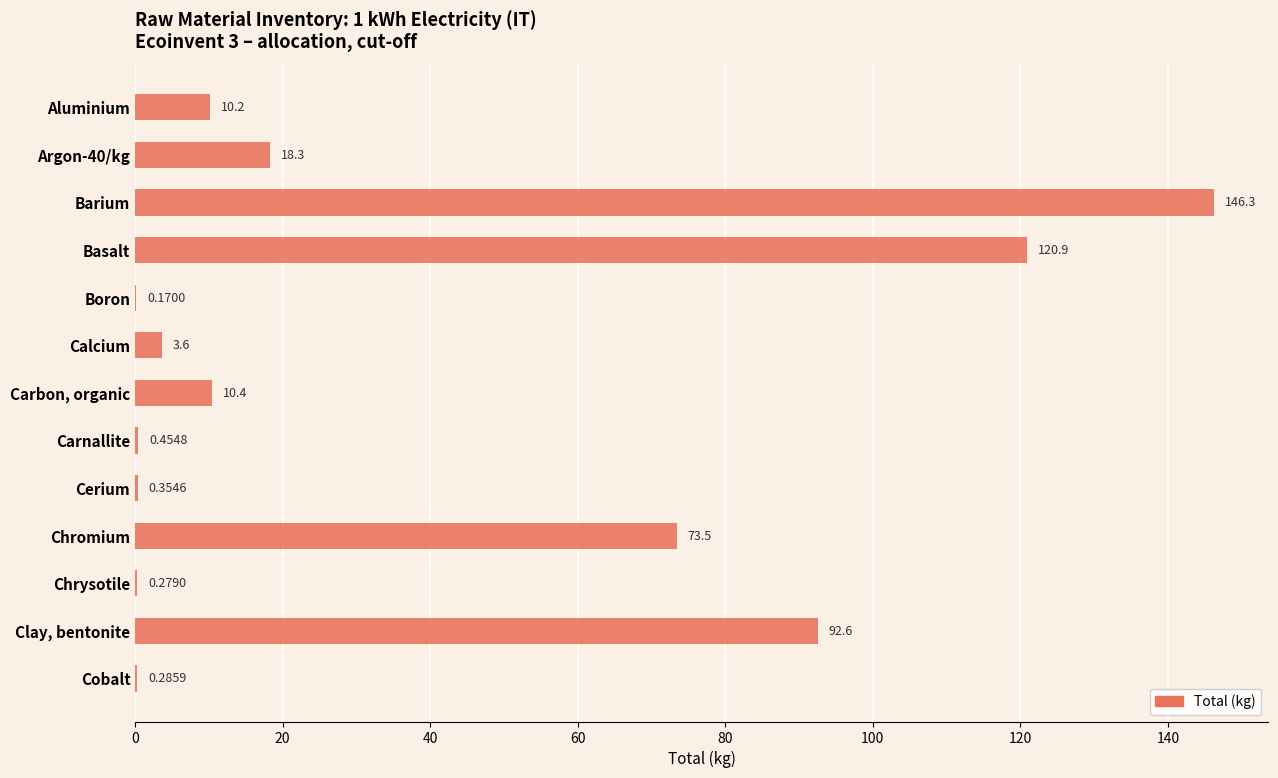

Where is the data nearest to the value 73?

Chromium